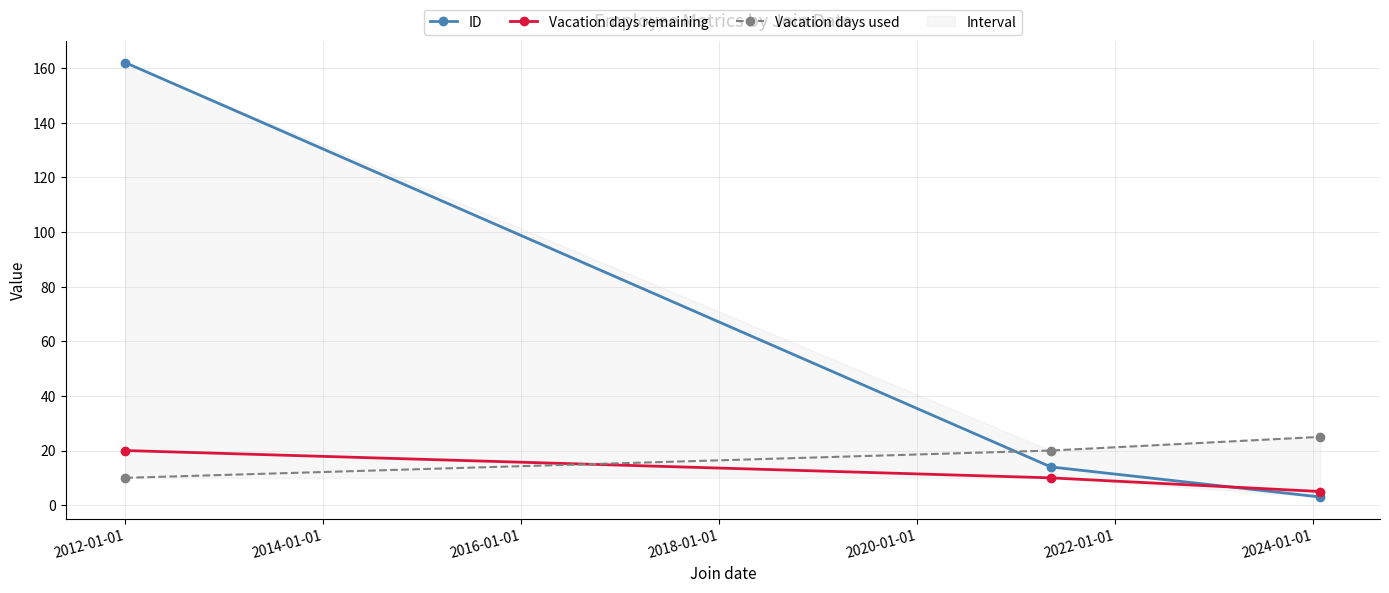

Is this an area chart (filled region under the line)?

No